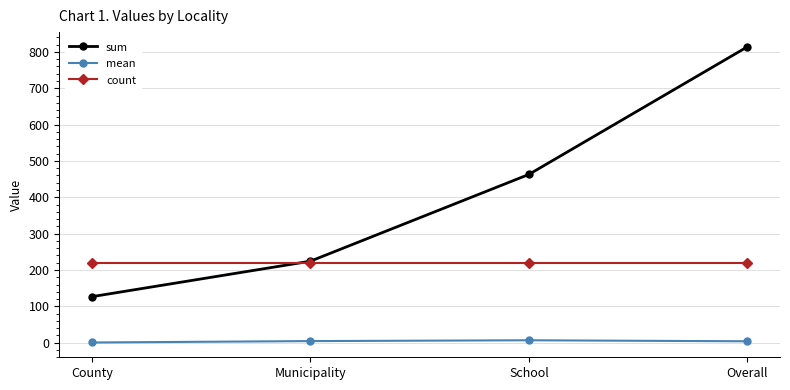

What are all the series names shown in the legend?

sum, mean, count